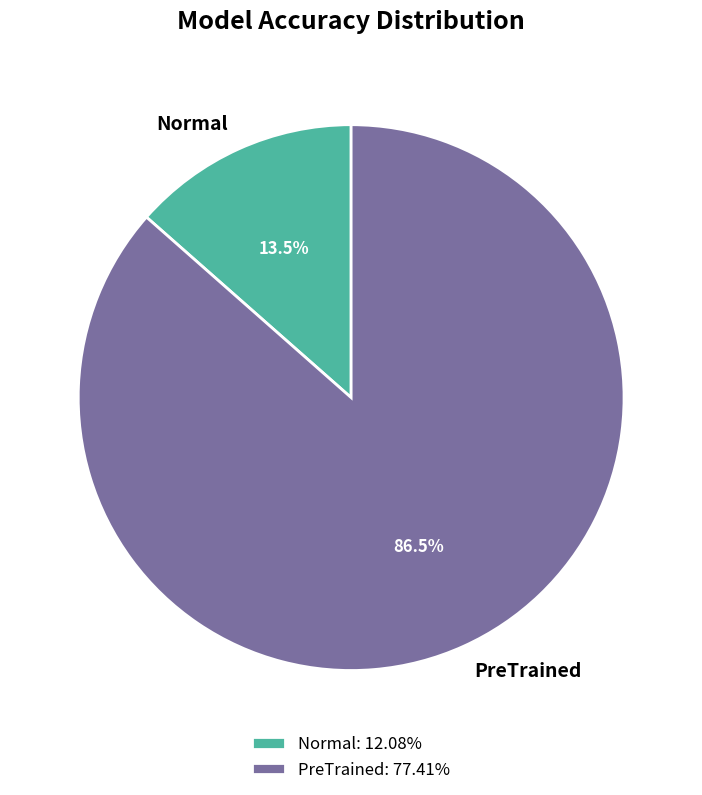

Is it true that Normal is 3% of the pie?

False